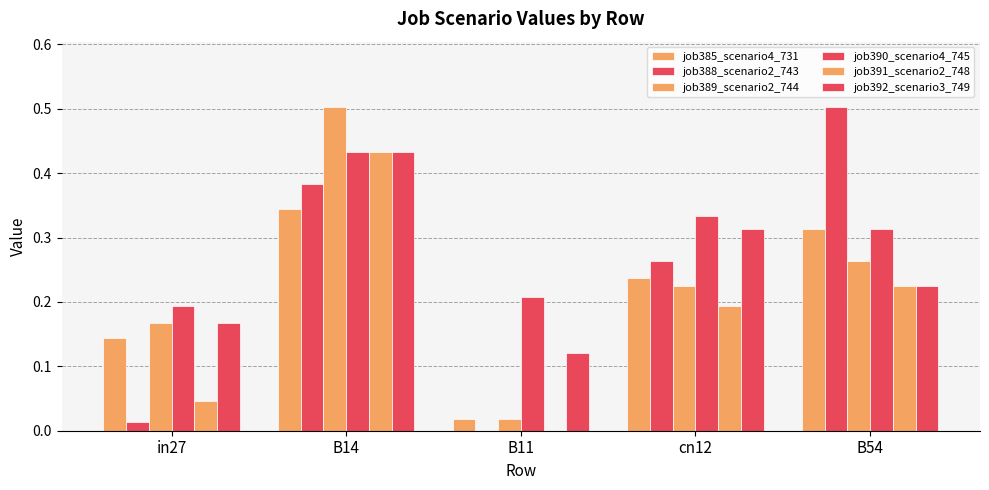

Reading right to left, extract all data points from this chart.

job385_scenario4_731: 0.3	0.2	0.0	0.3	0.1
job388_scenario2_743: 0.5	0.3	0.0	0.4	0.0
job389_scenario2_744: 0.3	0.2	0.0	0.5	0.2
job390_scenario4_745: 0.3	0.3	0.2	0.4	0.2
job391_scenario2_748: 0.2	0.2	0.0	0.4	0.0
job392_scenario3_749: 0.2	0.3	0.1	0.4	0.2